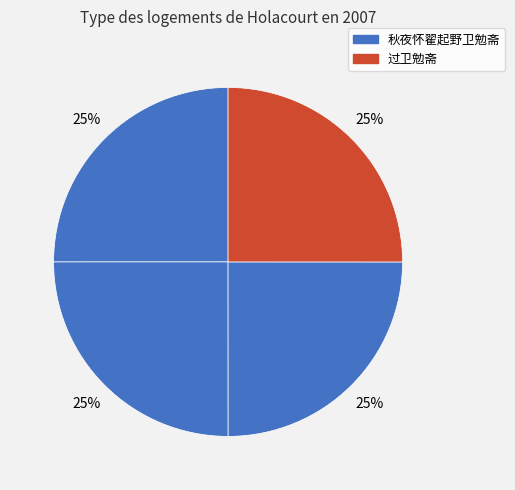

How many segments does this pie chart have?

4